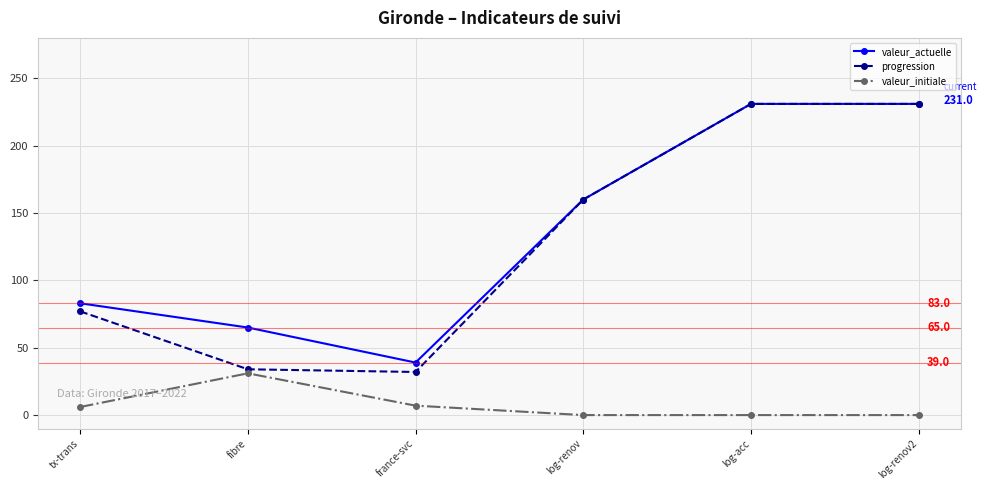

True or false: valeur_initiale has a value of 19 at log-acc.

False